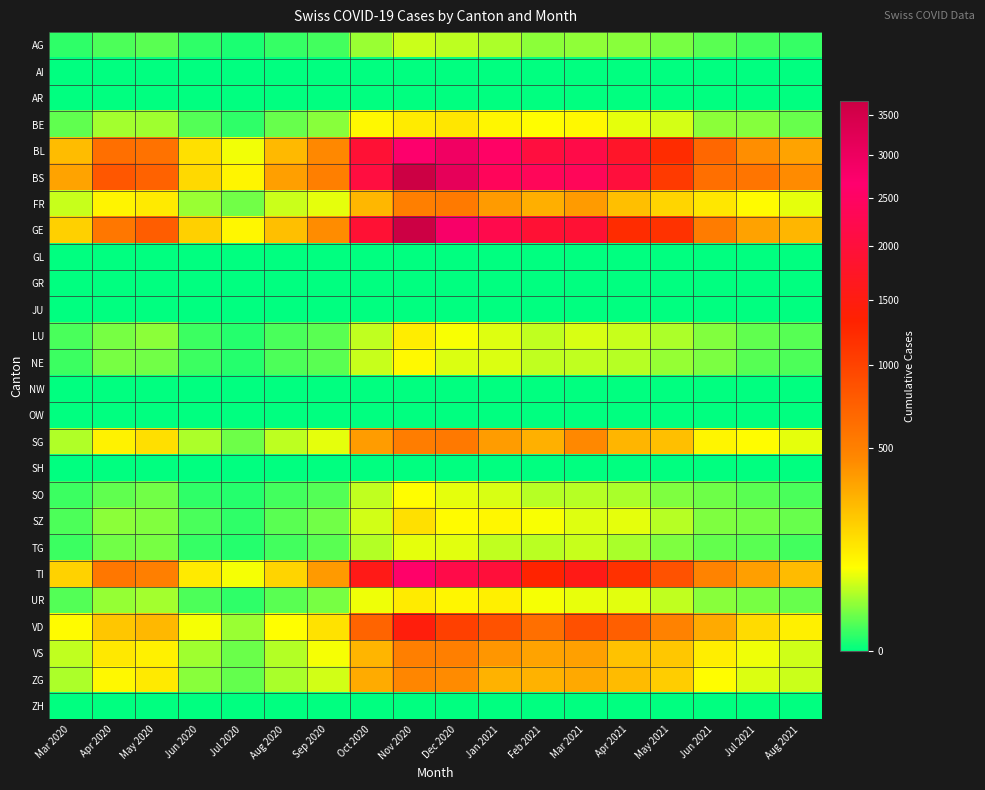

What is the total value across all series at Mar 2021?

10829